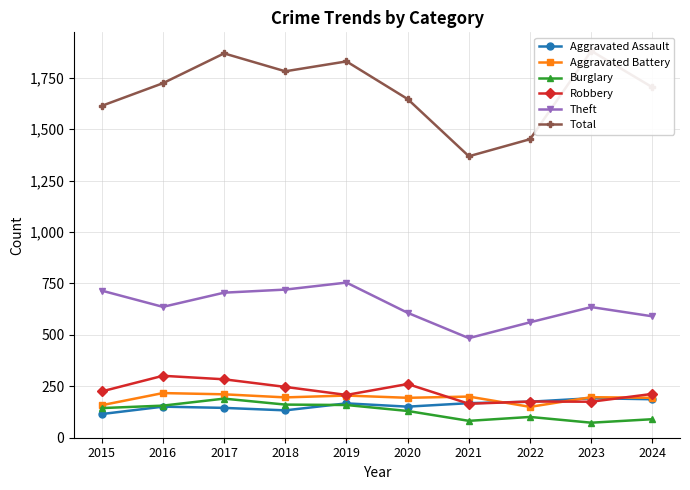

Which has a higher value, 2017 or 2020?

2020